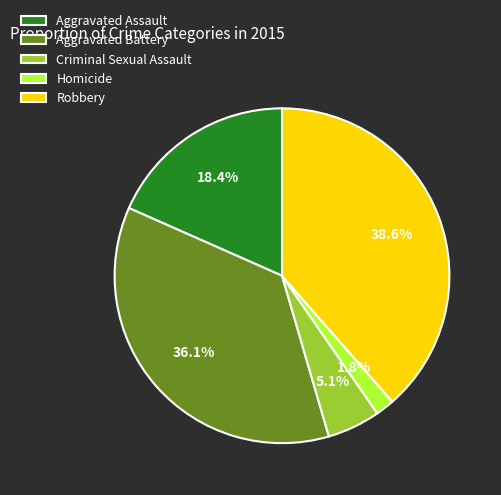

How many slices are in this pie chart?

5